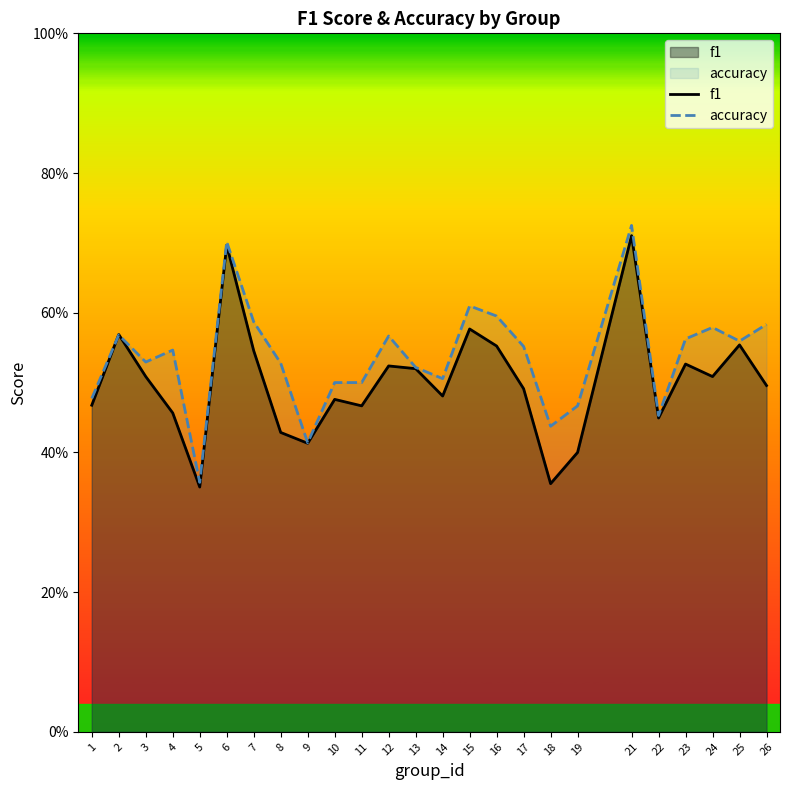

How many lines are shown in the chart?

2